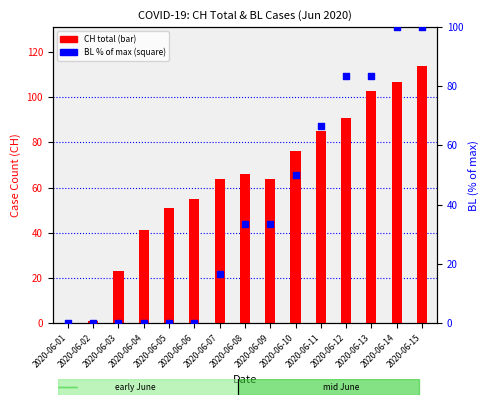

Which series has the largest total across all categories?

CH total